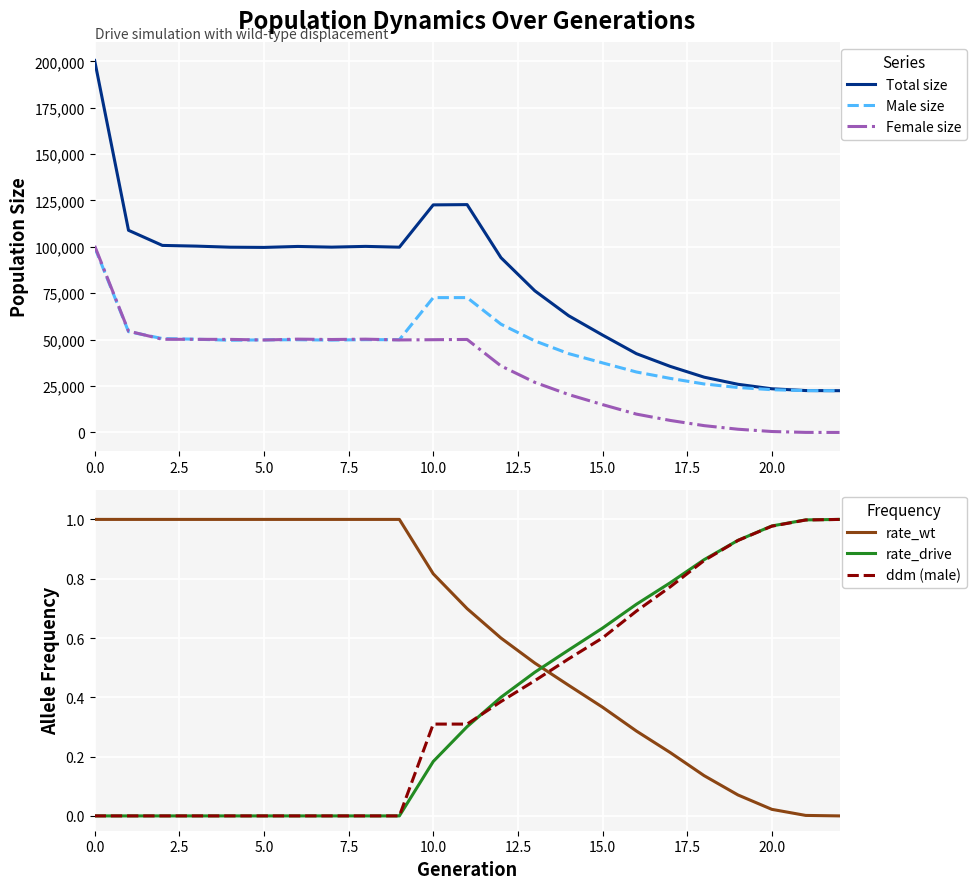

How many data points does each series have?

23